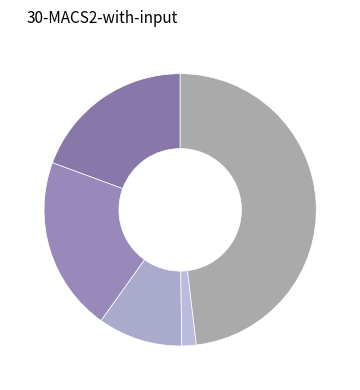

How many segments does this pie chart have?

5